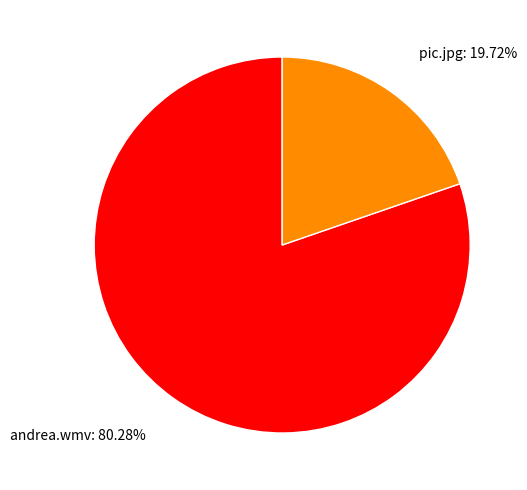

How many segments does this pie chart have?

2